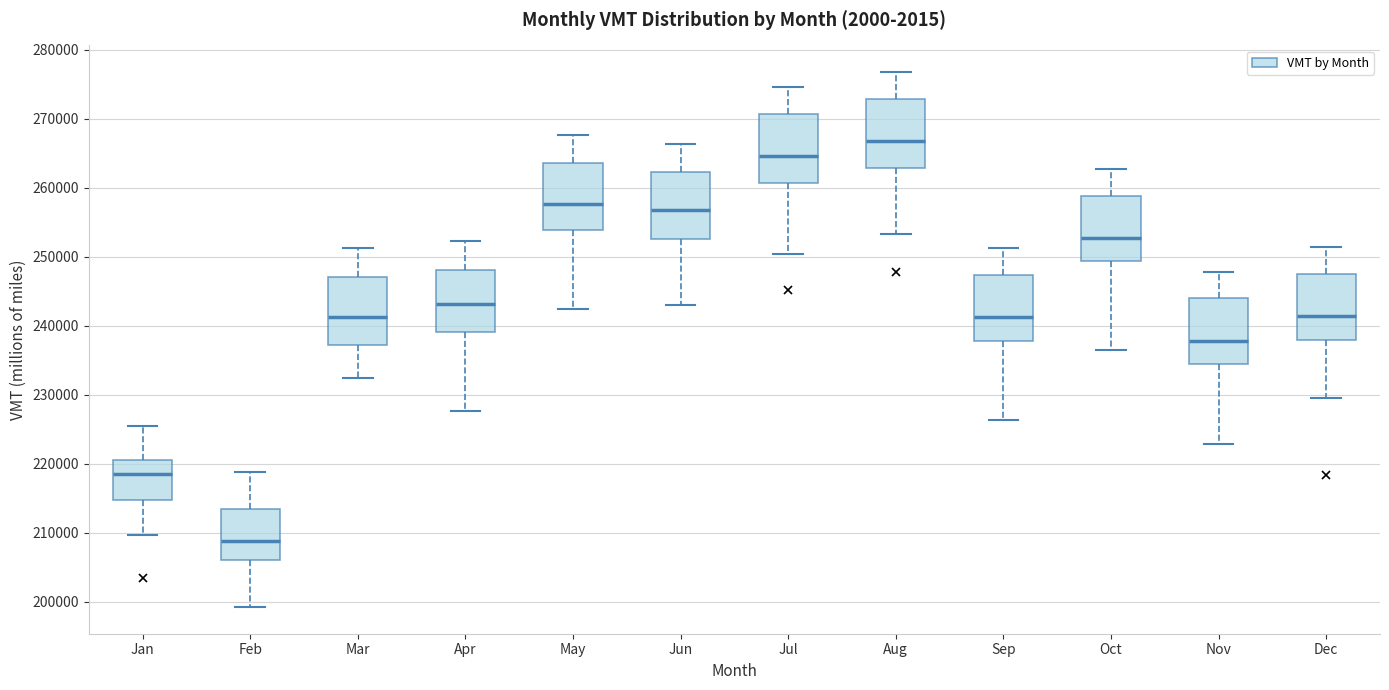

Reading left to right, read every box against the y-axis: the position of its median line, the range the box covers, and the ends of its whiskers. The values are not printed on the chart, so give them approximately, as read against the axis.

Jan: median 219000, box 215000 to 221000, whiskers 210000 to 225000
Feb: median 209000, box 206000 to 213000, whiskers 199000 to 219000
Mar: median 241000, box 237000 to 247000, whiskers 232000 to 251000
Apr: median 243000, box 239000 to 248000, whiskers 228000 to 252000
May: median 258000, box 254000 to 264000, whiskers 243000 to 268000
Jun: median 257000, box 253000 to 262000, whiskers 243000 to 266000
Jul: median 265000, box 261000 to 271000, whiskers 250000 to 275000
Aug: median 267000, box 263000 to 273000, whiskers 253000 to 277000
Sep: median 241000, box 238000 to 247000, whiskers 226000 to 251000
Oct: median 253000, box 249000 to 259000, whiskers 236000 to 263000
Nov: median 238000, box 234000 to 244000, whiskers 223000 to 248000
Dec: median 241000, box 238000 to 248000, whiskers 230000 to 251000